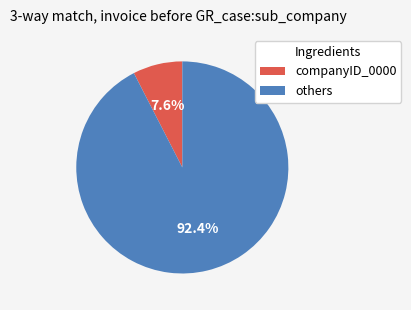

Is there a majority slice in this chart?

Yes